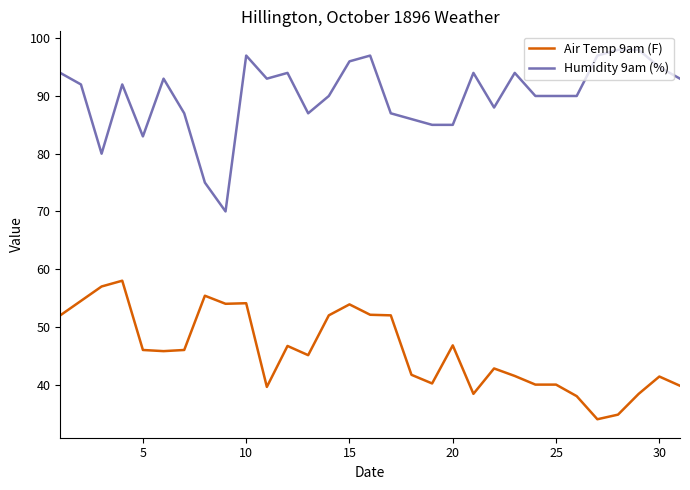

What is the greatest value displayed?

98.0